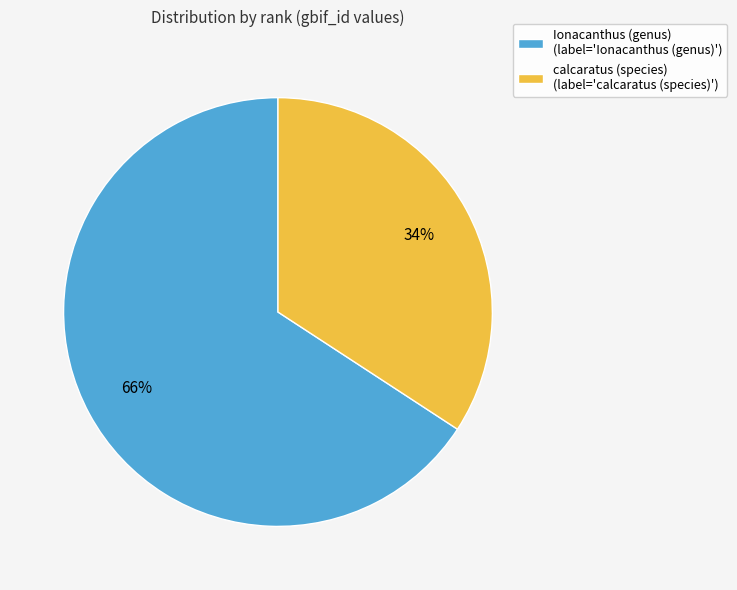

Does any single category account for the majority?

Yes